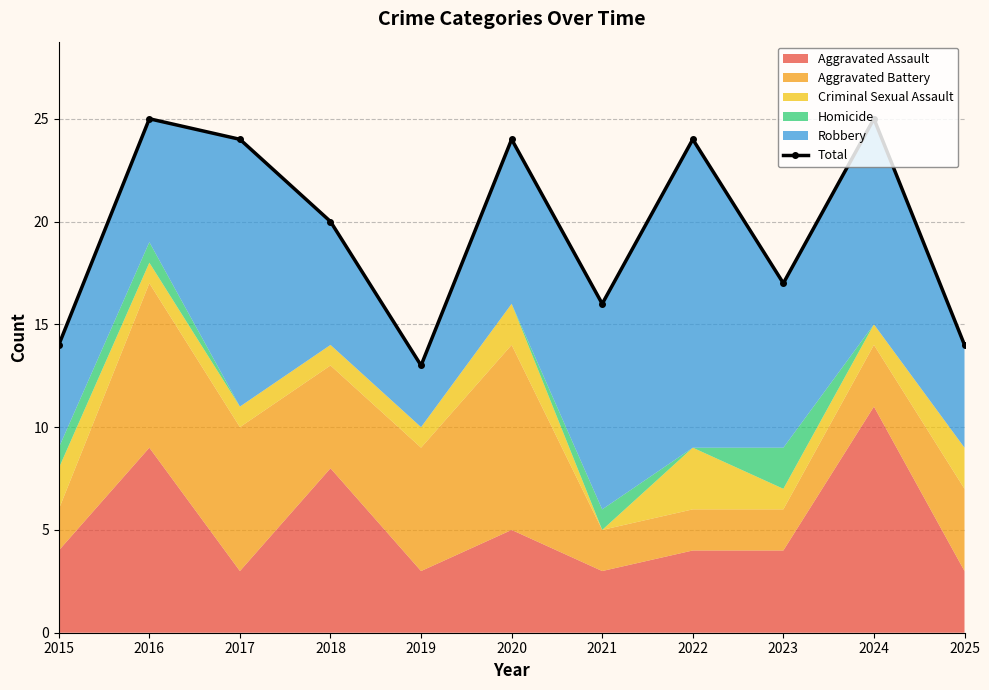

Where is the data nearest to the value 19?

2018